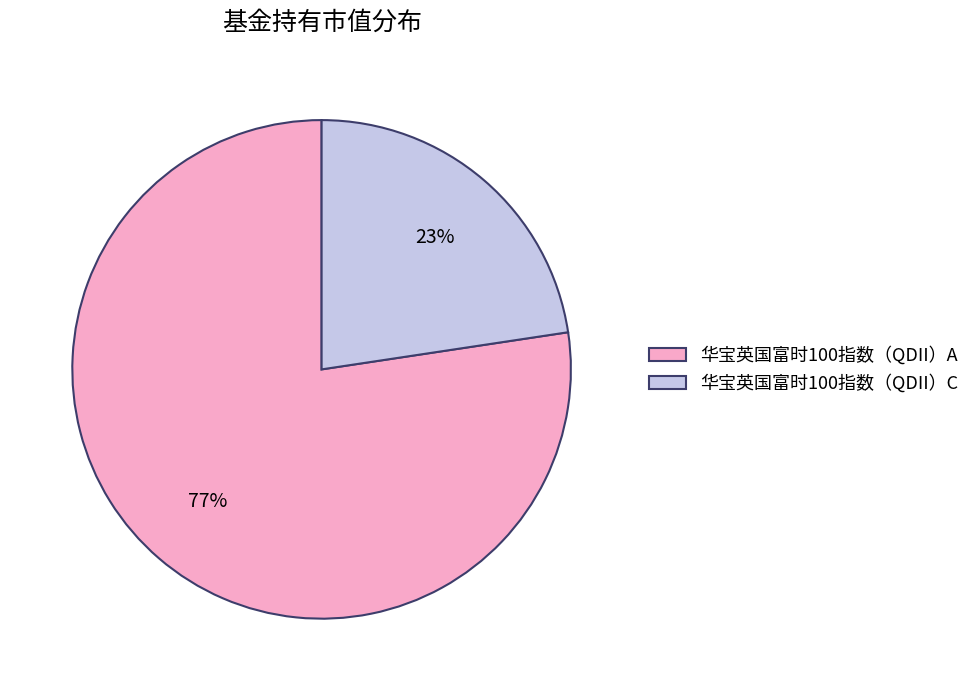

What percentage is the 华宝英国富时100指数（QDII）A slice, to the nearest percent?

77%